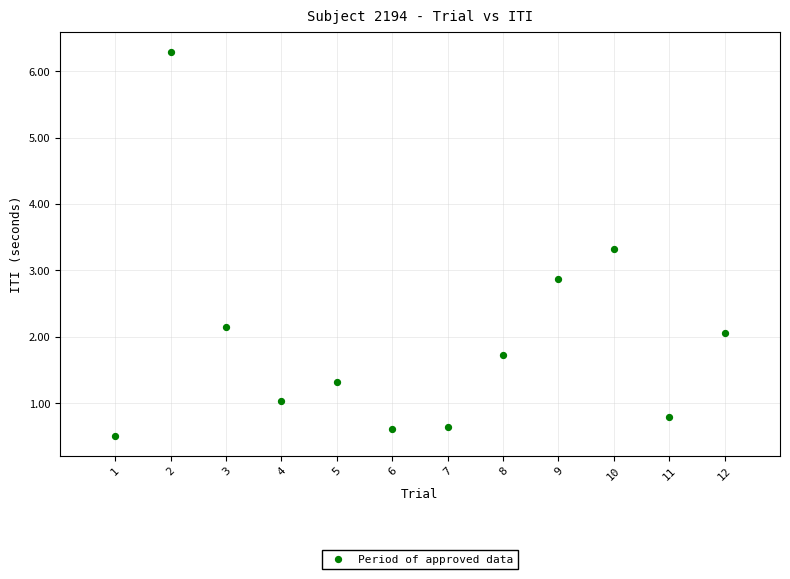

What Y value in the scatter plot is closest to 3?

2.9